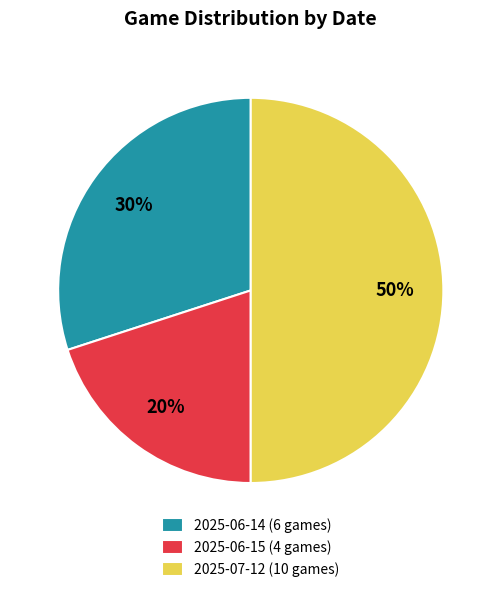

Rank the categories by value from lowest to highest.

2025-06-15 (4 games), 2025-06-14 (6 games), 2025-07-12 (10 games)